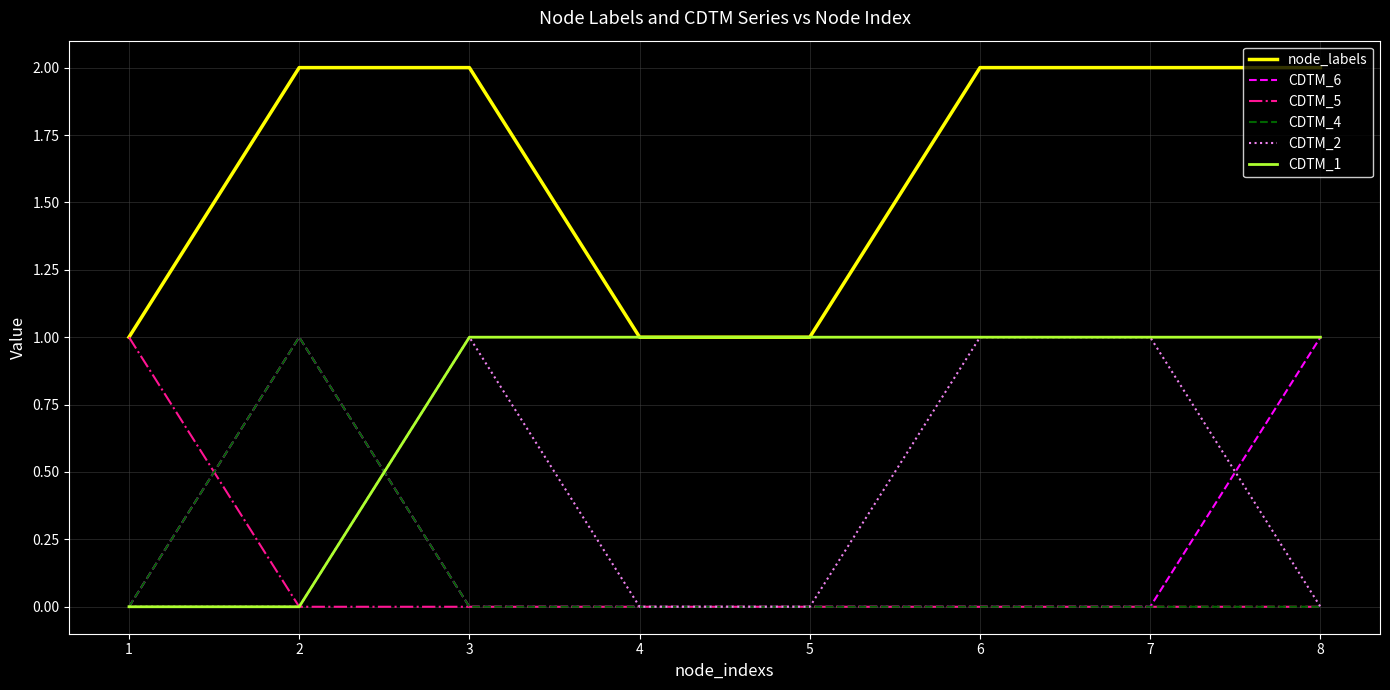

Is the value of CDTM_4 at 3 greater than the value of CDTM_1 at 7?

No